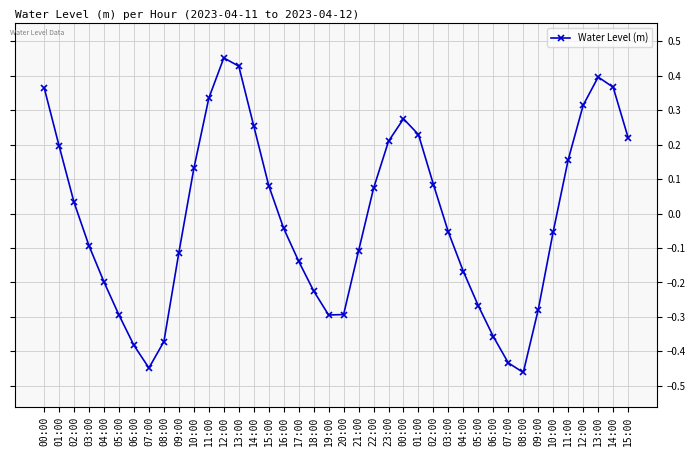

What is the label of the 25th point from the left?

00:00